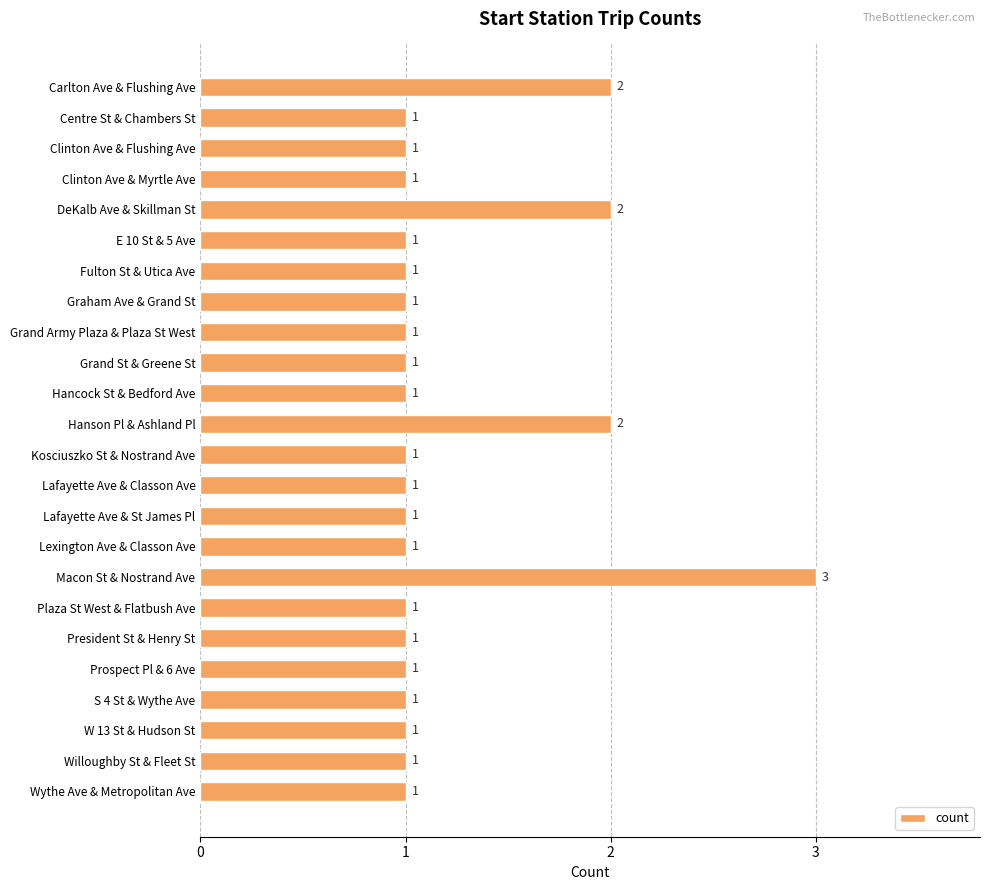

Reading top to bottom, transcribe all the data shown in this chart.

2	1	1	1	2	1	1	1	1	1	1	2	1	1	1	1	3	1	1	1	1	1	1	1